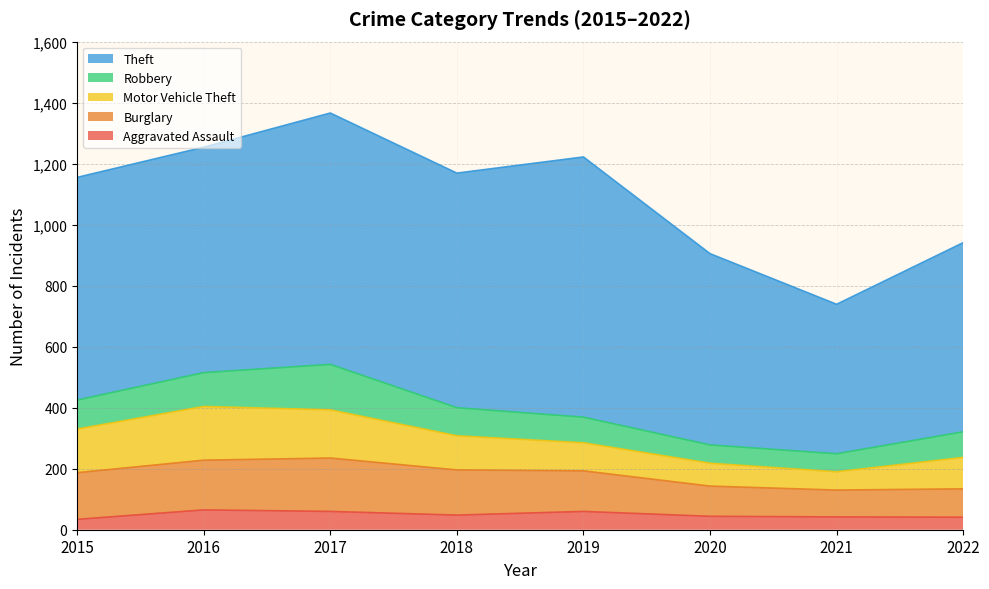

True or false: Theft has more than 2 interior local peaks.

False